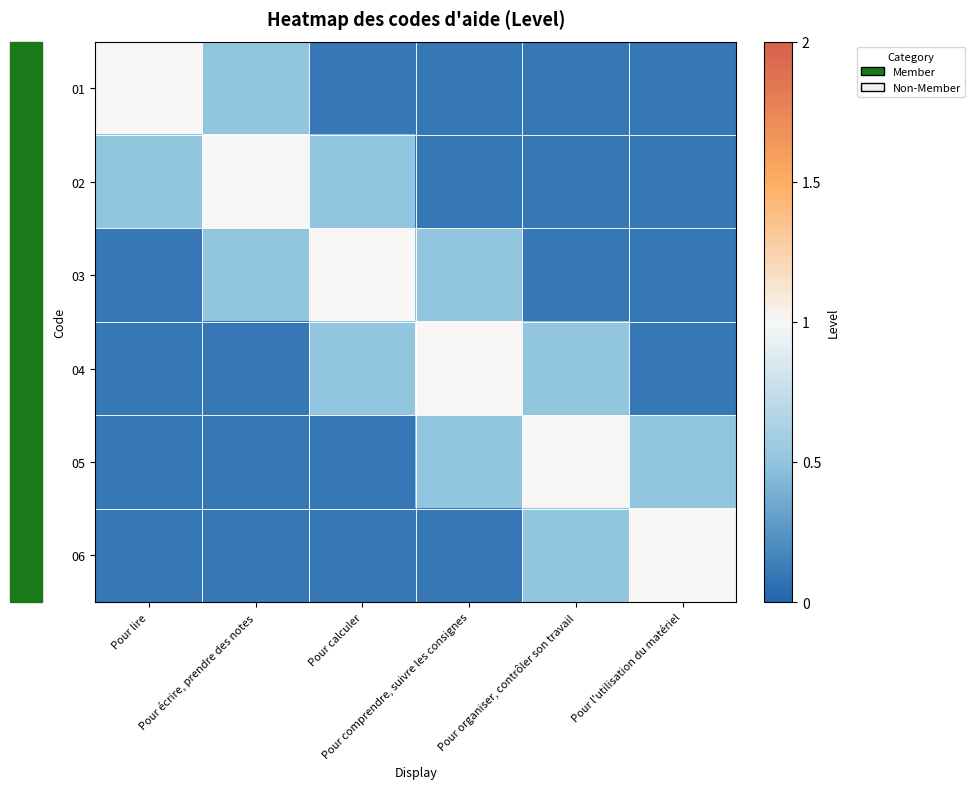

At how many categories does at least one series exceed 0?

6